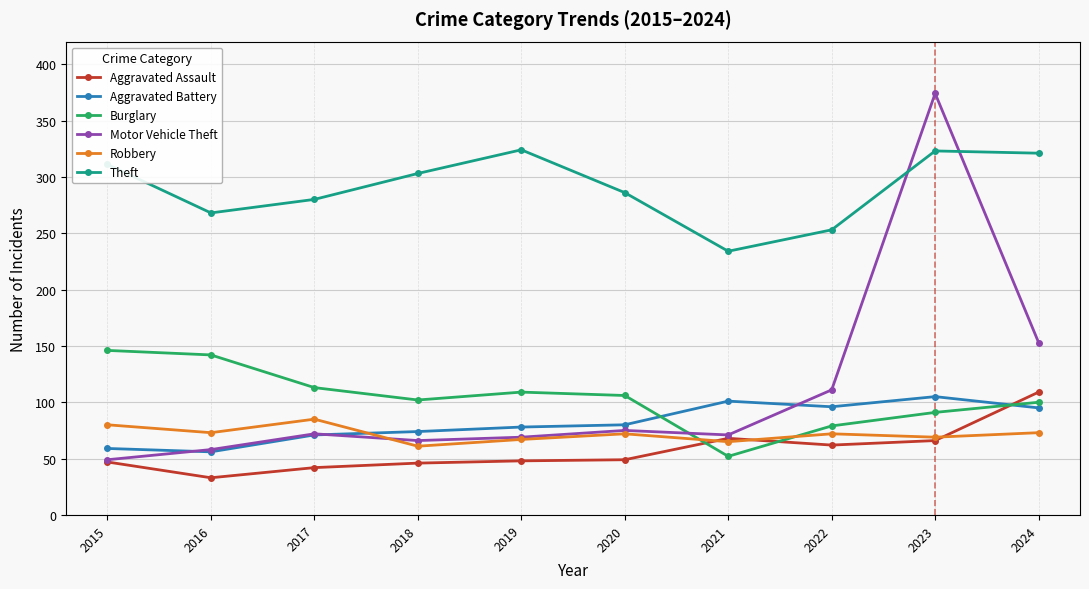

True or false: Motor Vehicle Theft has a value of 69 at 2019.

True